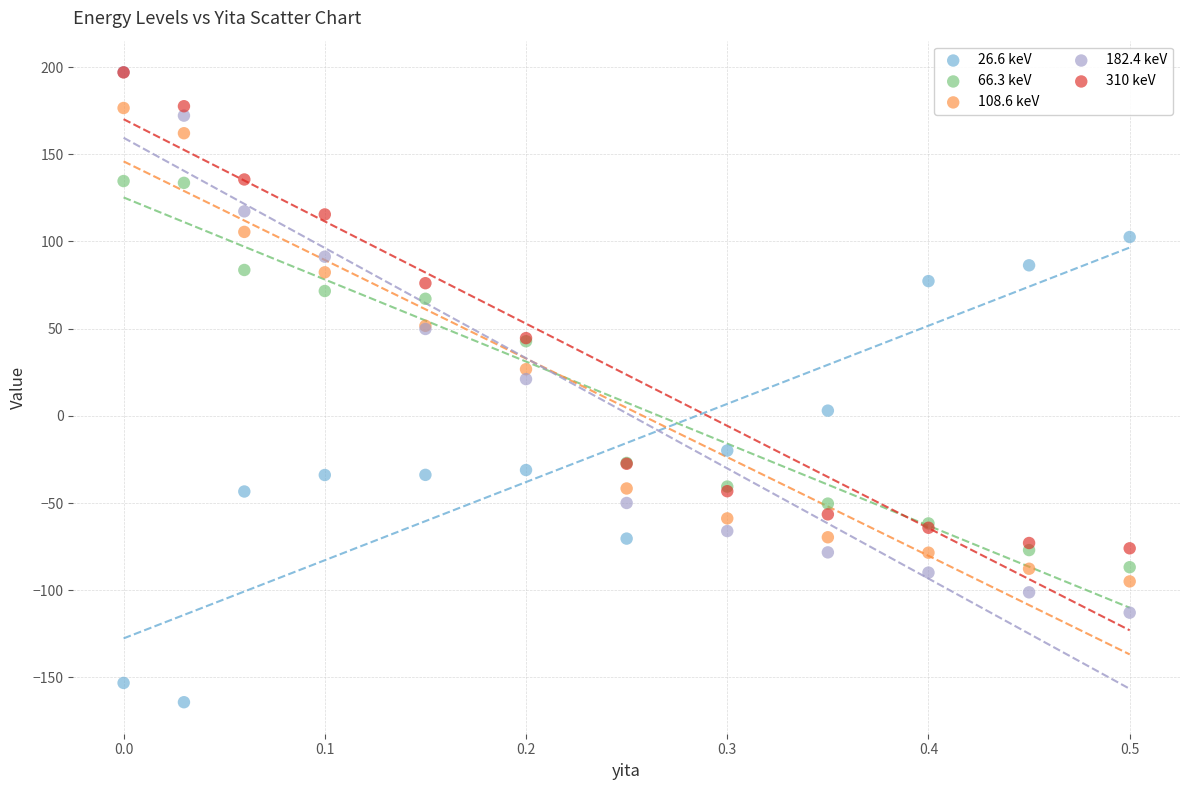

Across all series, what Y value is closest to 16?

21.1